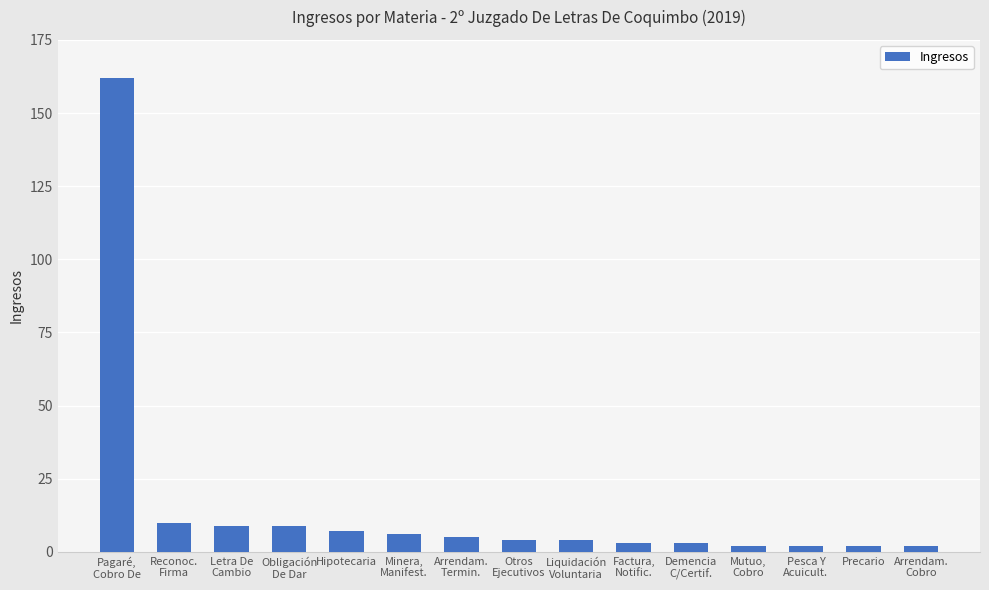

Which has a higher value, Demencia
C/Certif. or Minera,
Manifest.?

Minera,
Manifest.